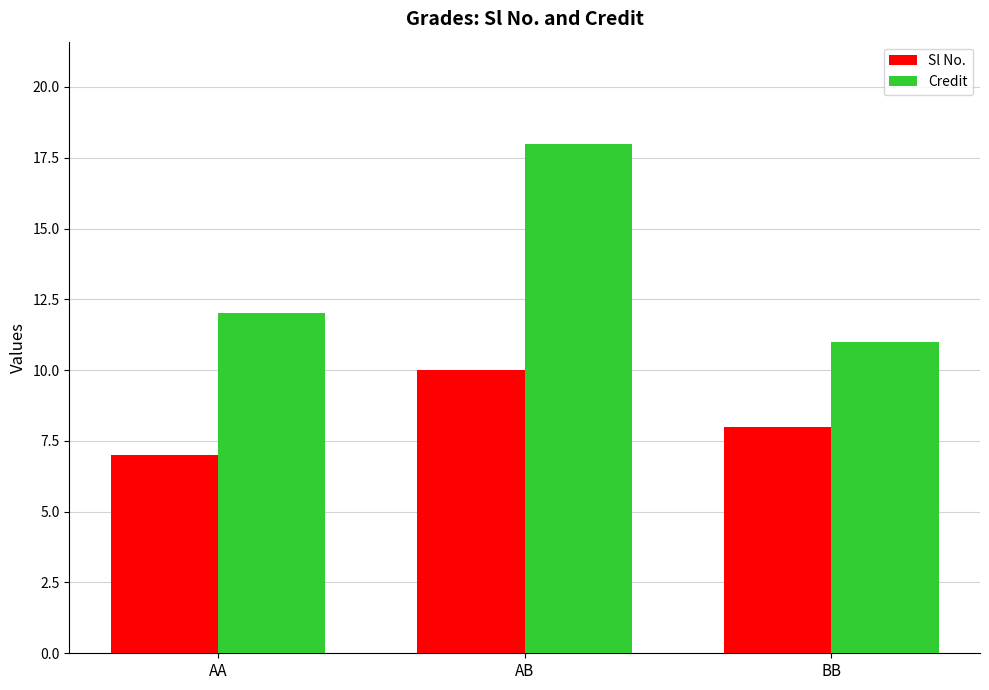

Reading right to left, what are all the values shown in this chart?

Sl No.: BB=8	AB=10	AA=7
Credit: BB=11	AB=18	AA=12